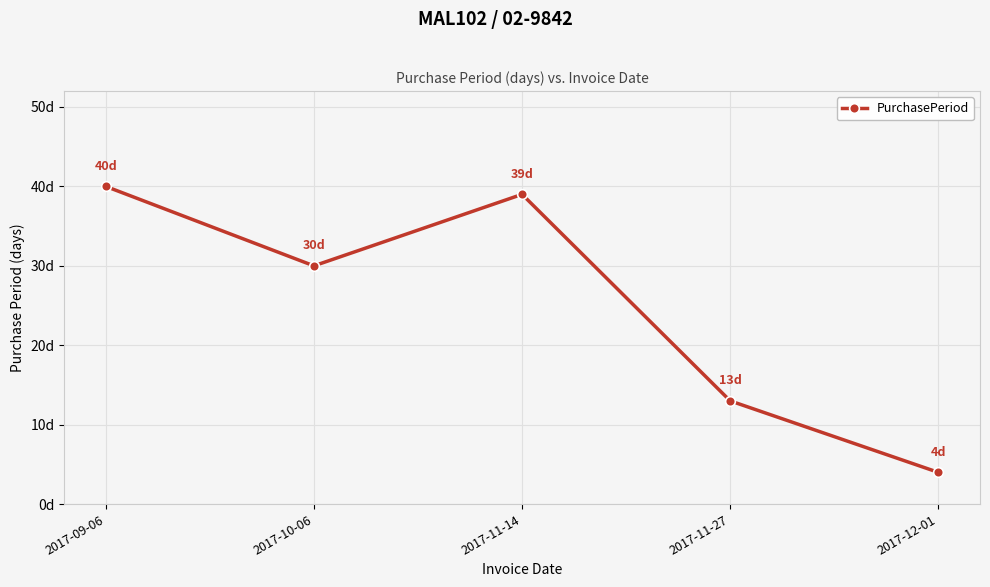

Does the chart have visible grid lines?

Yes